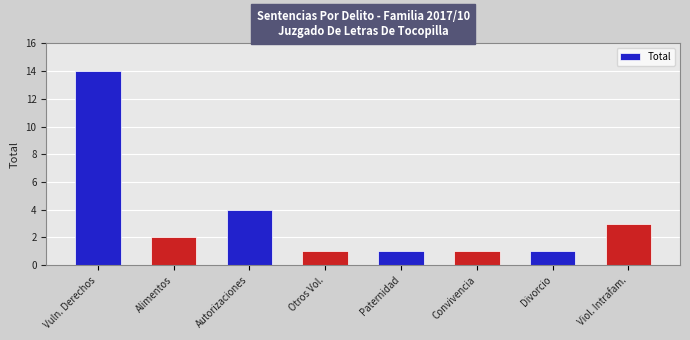

Reading left to right, transcribe all the data shown in this chart.

Vuln. Derechos=14	Alimentos=2	Autorizaciones=4	Otros Vol.=1	Paternidad=1	Convivencia=1	Divorcio=1	Viol. Intrafam.=3